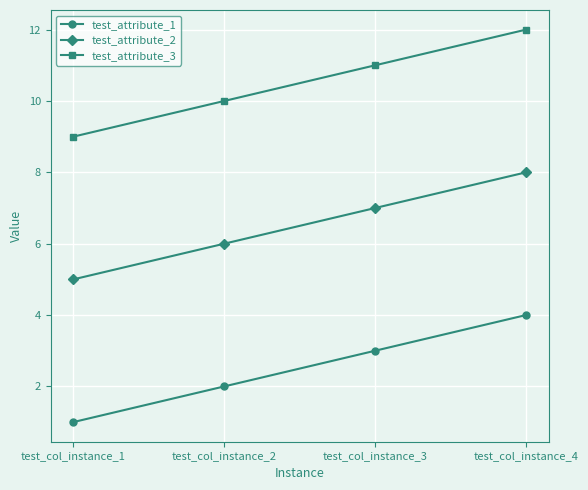

Is this an area chart (filled region under the line)?

No